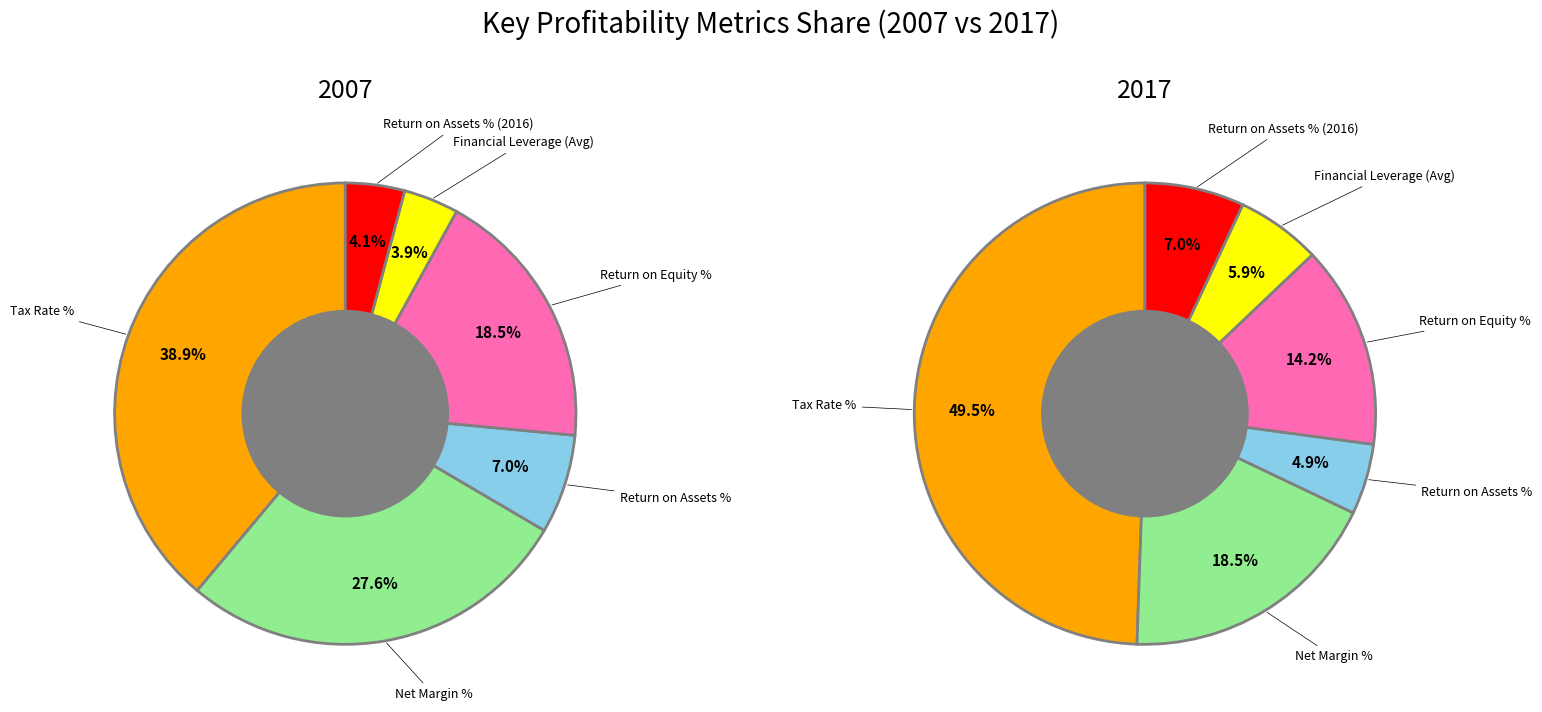

Is there a majority slice in this chart?

No